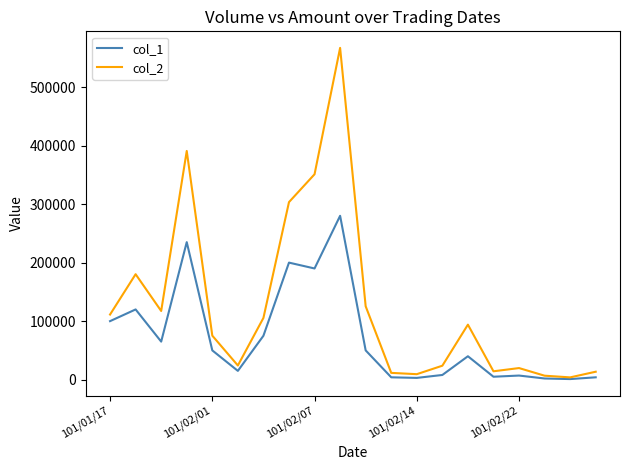

Rank the series by their maximum value, from lowest to highest.

col_1, col_2